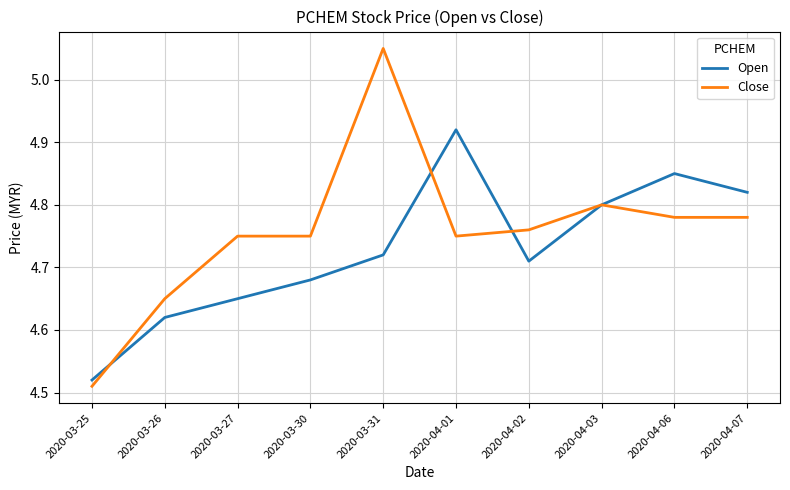

True or false: Close and Open cross at least once.

True